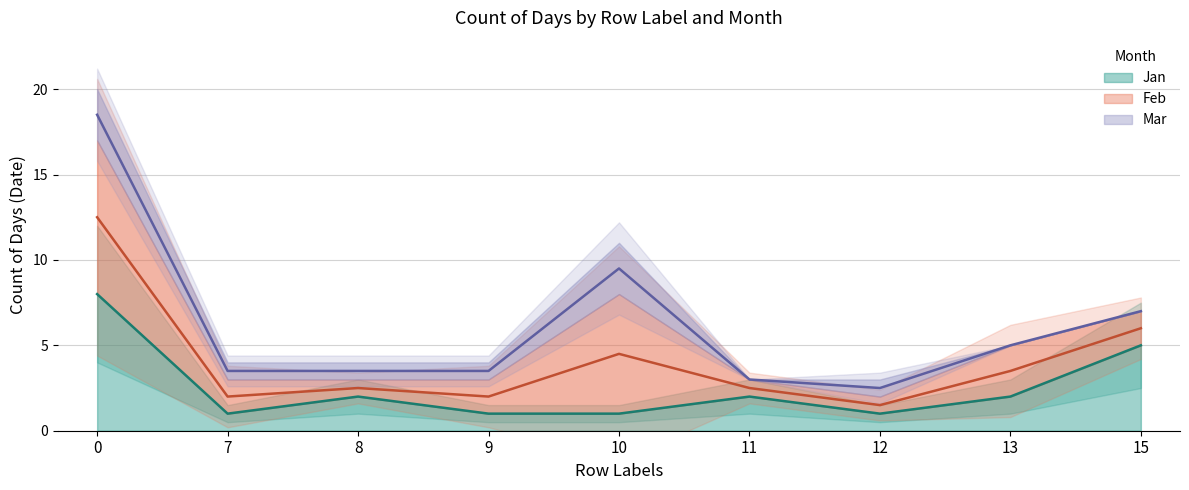

Is this an area chart (filled region under the line)?

No